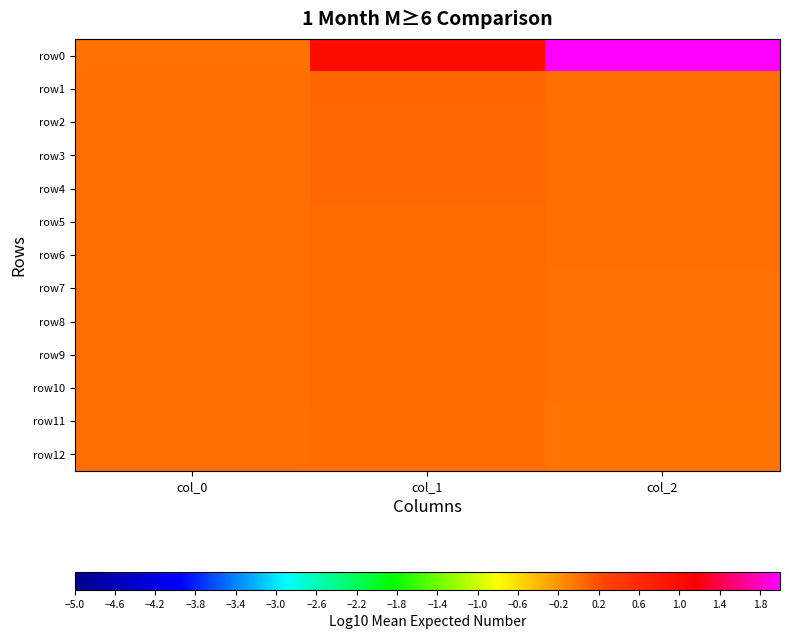

Which category has the lowest value across all series?

col_2